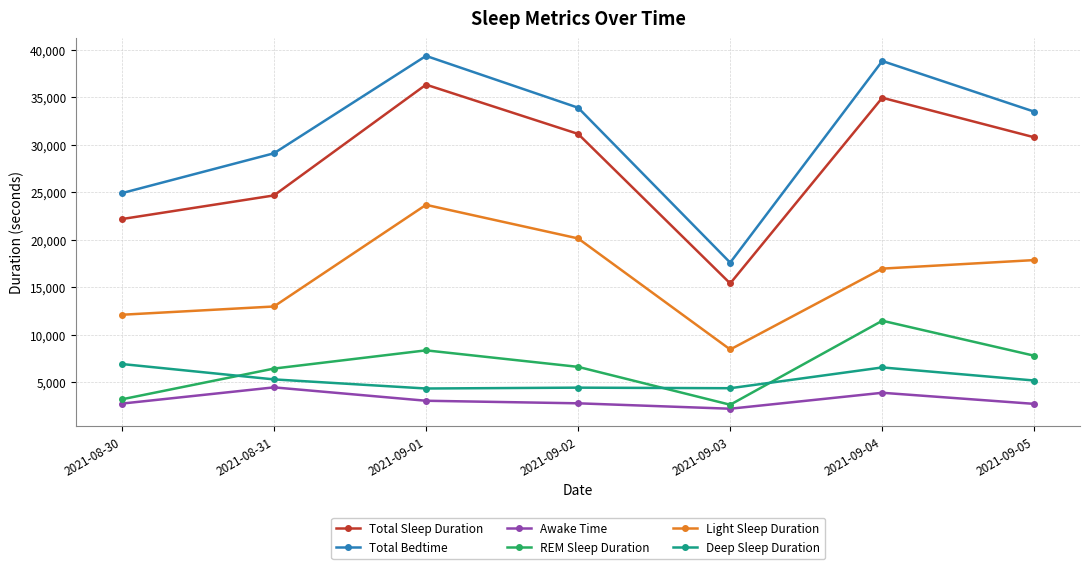

Which series has the widest spread of values?

Total Bedtime